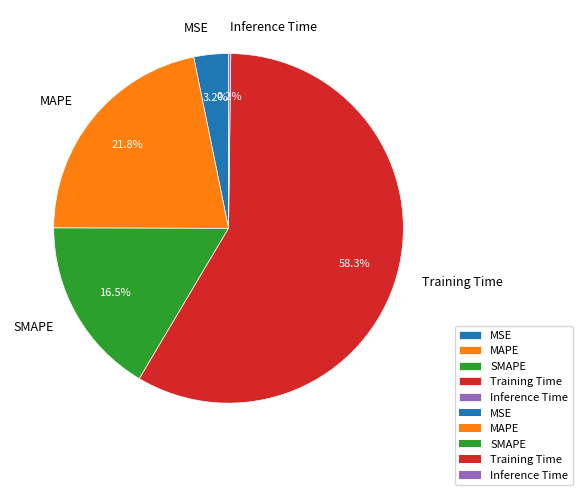

Does any single category account for the majority?

Yes